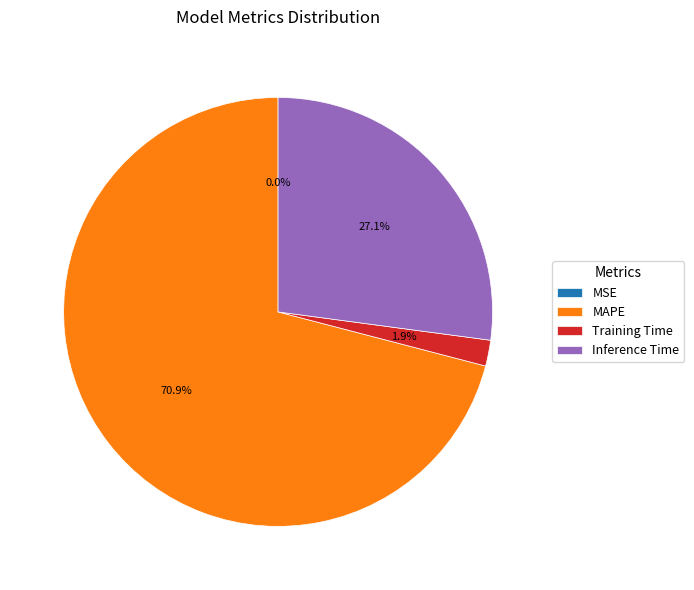

Which has a higher value, Training Time or MAPE?

MAPE